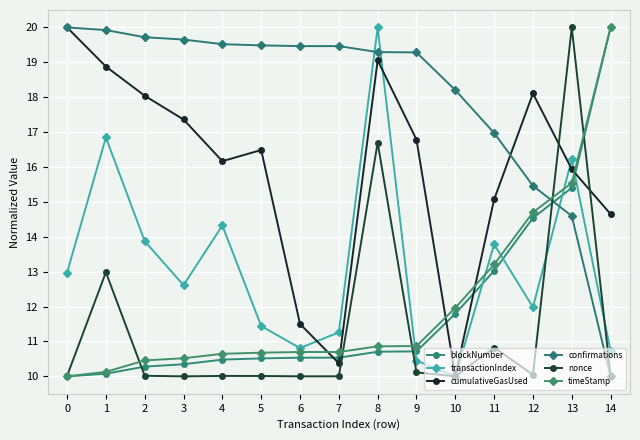

What are all the series names shown in the legend?

blockNumber, transactionIndex, cumulativeGasUsed, confirmations, nonce, timeStamp